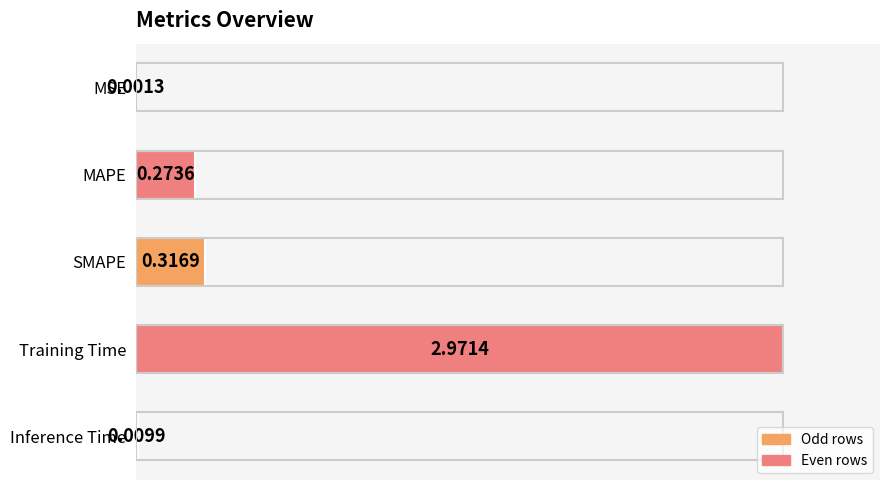

Are the bars horizontal?

Yes